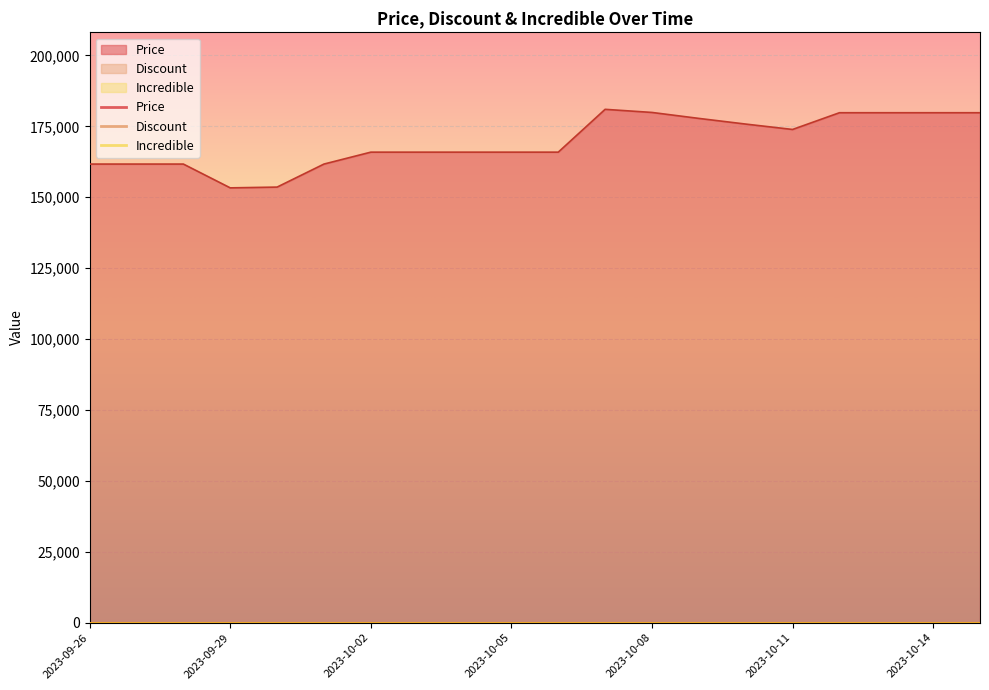

Reading right to left, transcribe all the data shown in this chart.

Price: 2023-10-15=179800	2023-10-14=179800	2023-10-13=179800	2023-10-12=179800	2023-10-11=173900	2023-10-10=175800	2023-10-09=177800	2023-10-08=179900	2023-10-07=181000	2023-10-06=165900	2023-10-05=165900	2023-10-04=165900	2023-10-03=165900	2023-10-02=165900	2023-10-01=161700	2023-09-30=153580	2023-09-29=153310	2023-09-28=161700	2023-09-27=161700	2023-09-26=161700
Discount: 2023-10-15=0	2023-10-14=0	2023-10-13=0	2023-10-12=0	2023-10-11=0	2023-10-10=0	2023-10-09=0	2023-10-08=0	2023-10-07=0	2023-10-06=0	2023-10-05=0	2023-10-04=0	2023-10-03=0	2023-10-02=0	2023-10-01=0	2023-09-30=0	2023-09-29=0	2023-09-28=0	2023-09-27=0	2023-09-26=0
Incredible: 2023-10-15=0	2023-10-14=0	2023-10-13=0	2023-10-12=0	2023-10-11=0	2023-10-10=0	2023-10-09=0	2023-10-08=0	2023-10-07=0	2023-10-06=0	2023-10-05=0	2023-10-04=0	2023-10-03=0	2023-10-02=0	2023-10-01=0	2023-09-30=0	2023-09-29=0	2023-09-28=0	2023-09-27=0	2023-09-26=0